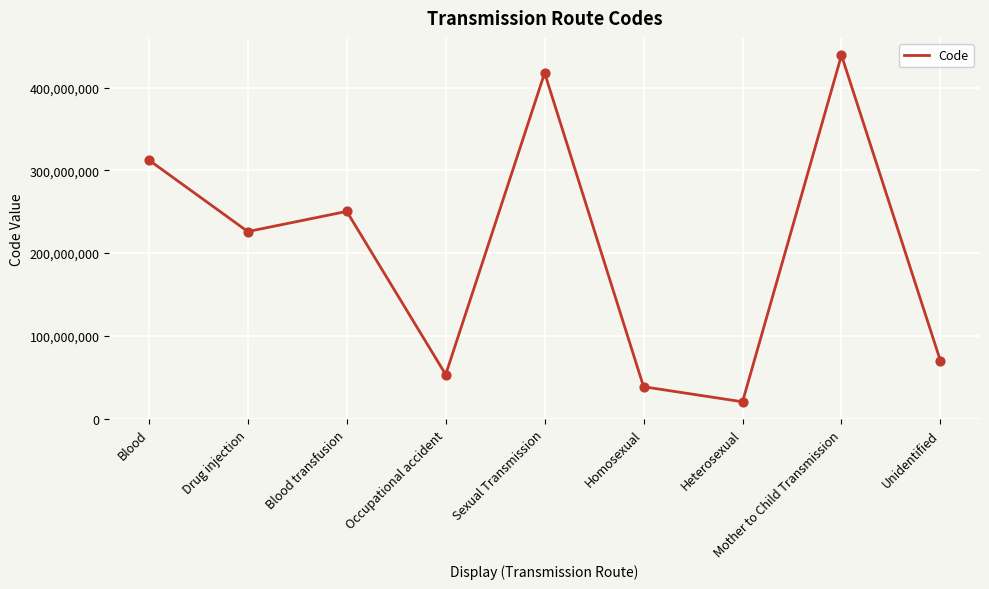

Between Occupational accident and Blood, which is larger?

Blood